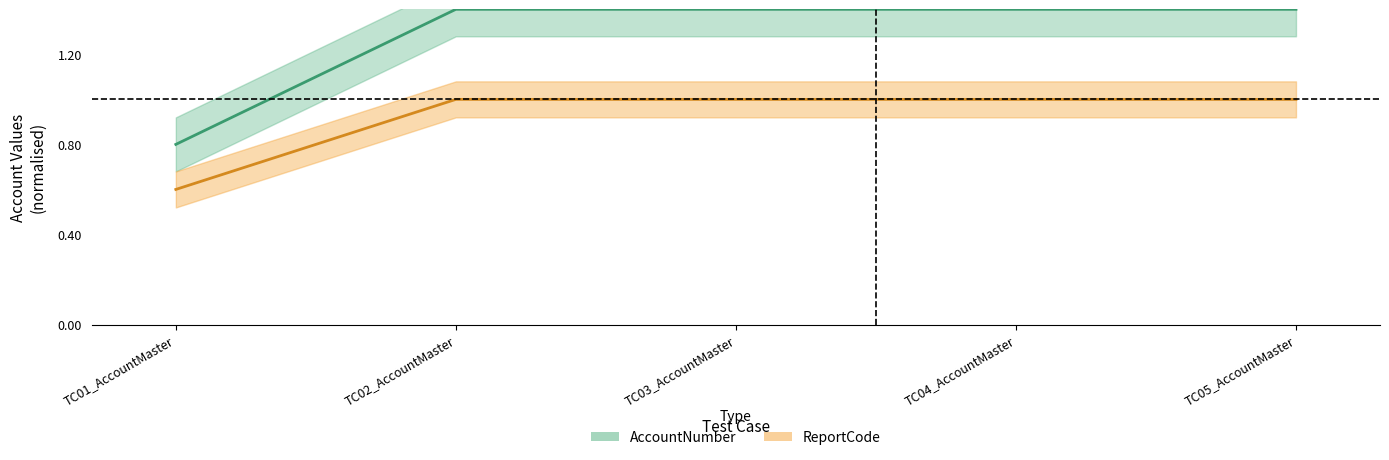

At which category does AccountNumber reach its first local valley?

TC04_AccountMaster